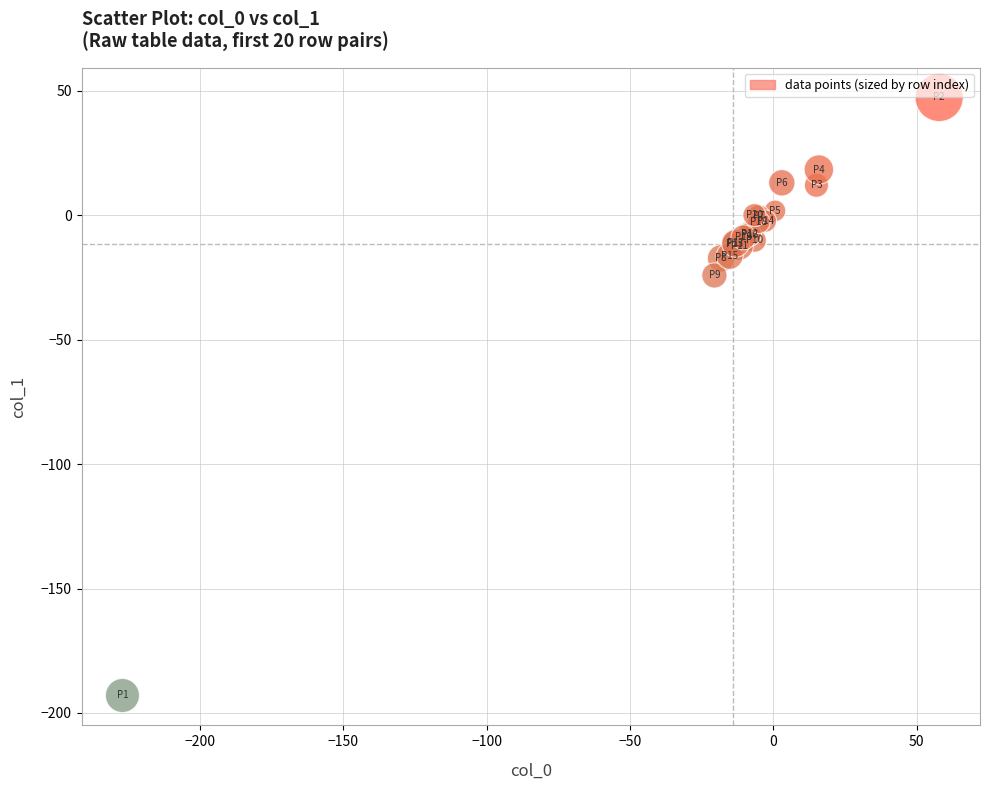

What Y value in the scatter plot is closest to -72?

-24.2